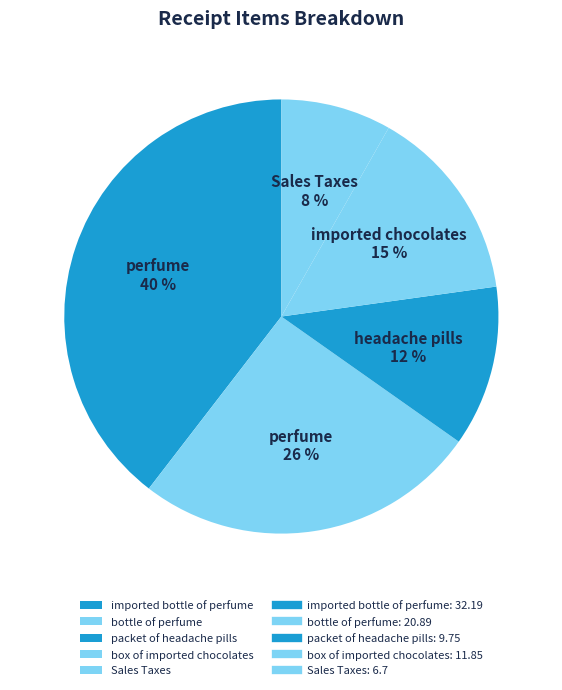

How many segments does this pie chart have?

5